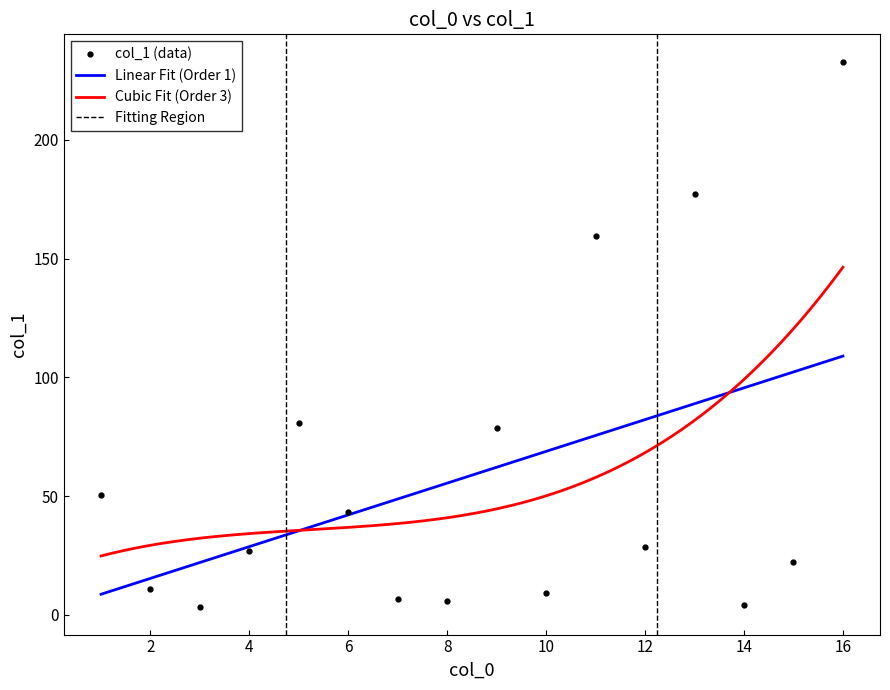

Which label corresponds to the smallest value in the chart?

3